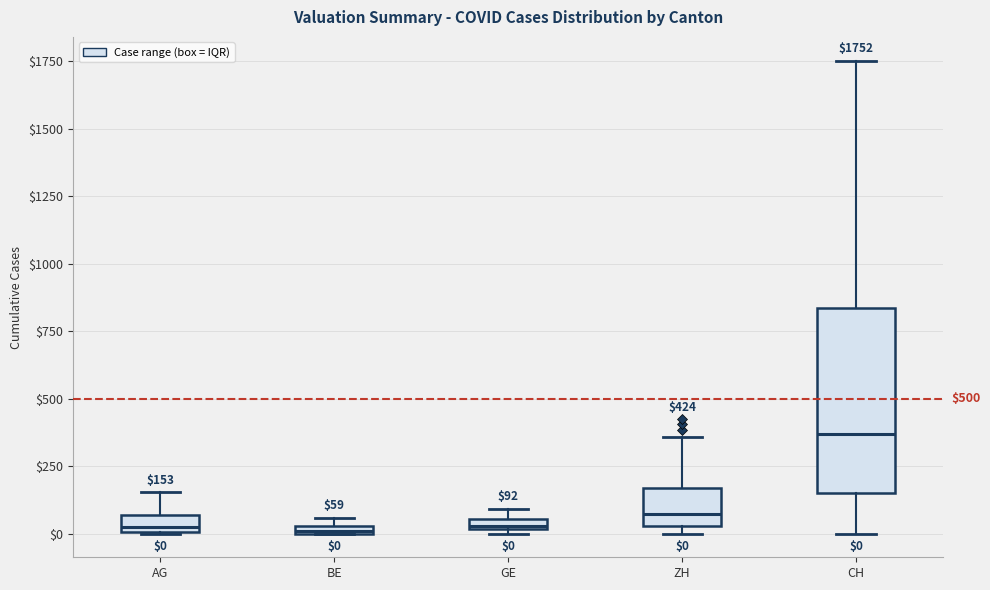

Which box is the tallest, from its lower edge to its upper edge?

CH